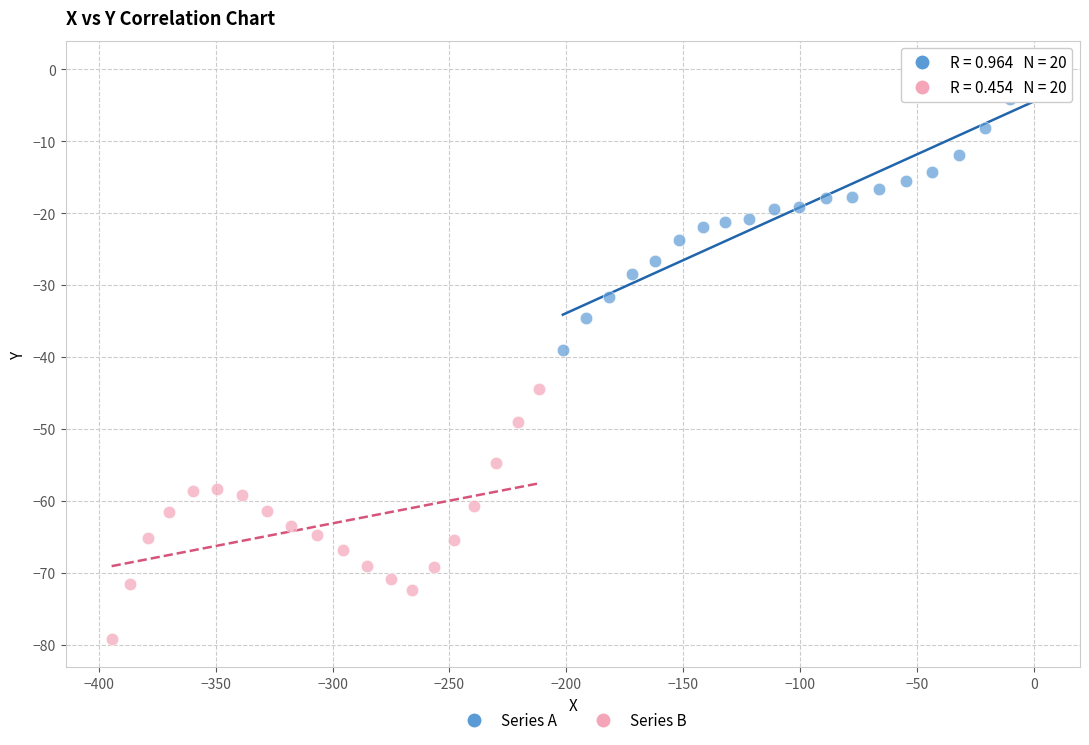

What are all the series names shown in the legend?

Series A, Series B